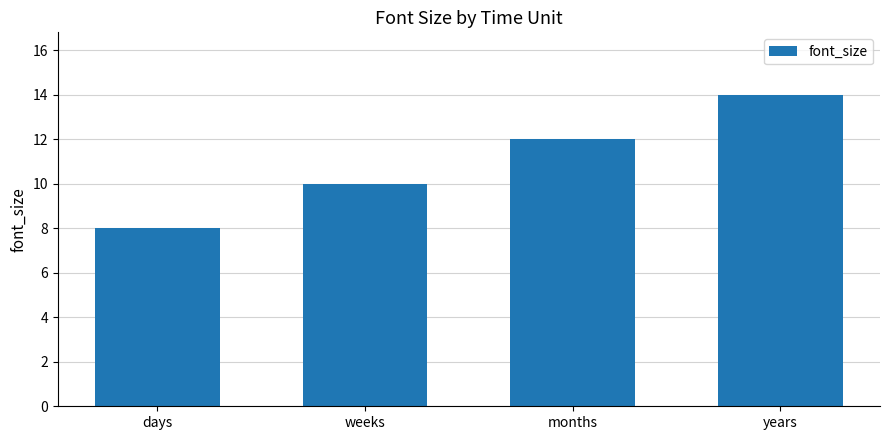

The chart shows a value of 10 at weeks. True or false?

True